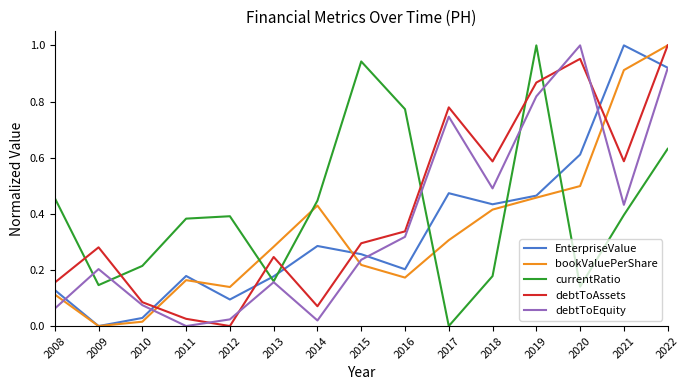

True or false: debtToEquity and bookValuePerShare cross at least once.

True